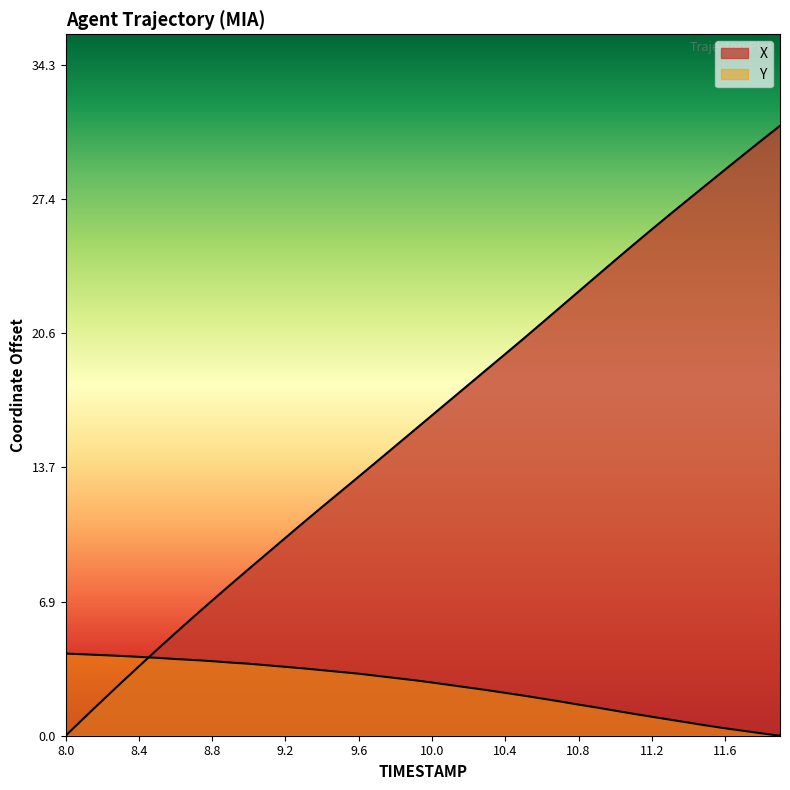

What are all the series names shown in the legend?

X, Y